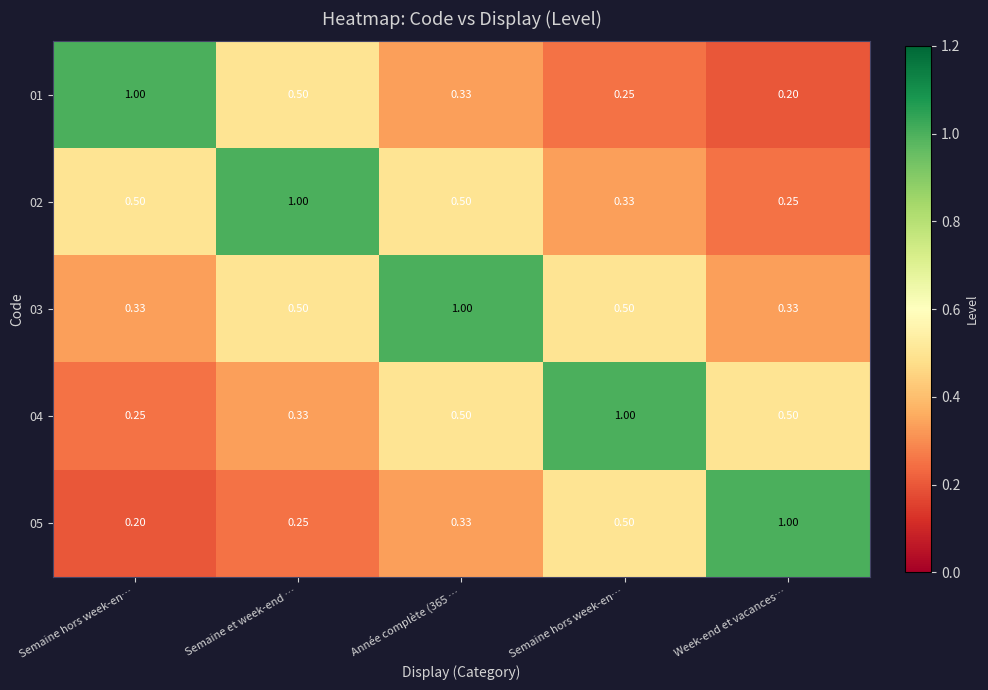

What is the smallest value displayed?

0.2